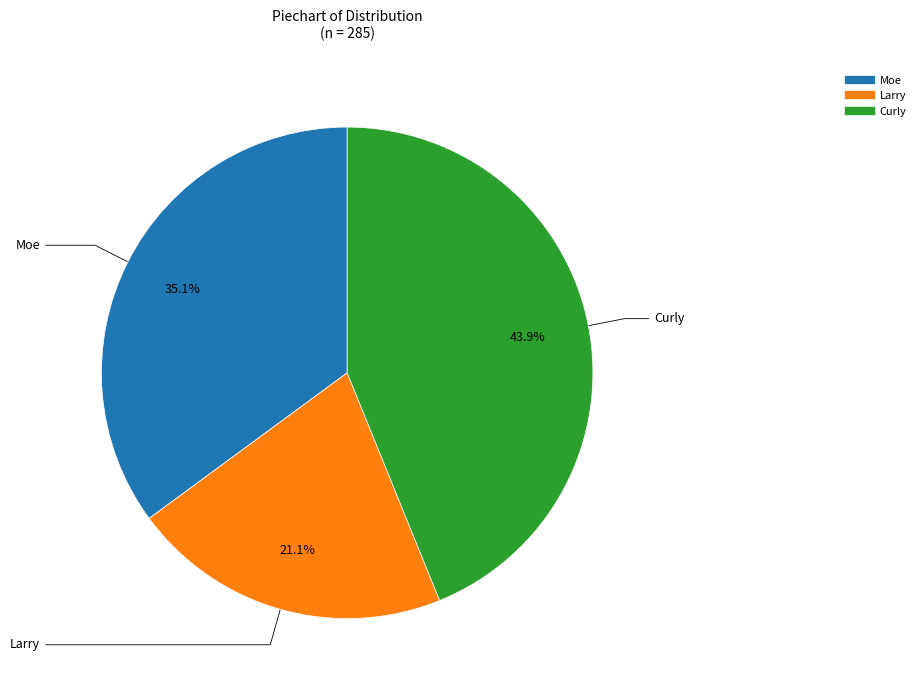

How many slices are in this pie chart?

3